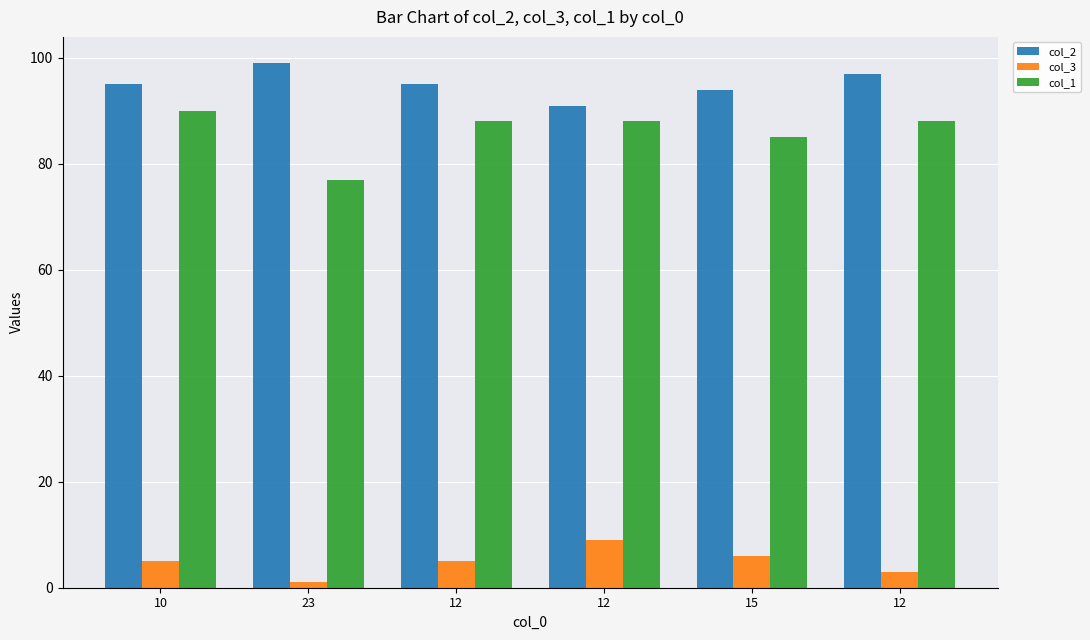

Reading right to left, what are all the values shown in this chart?

col_2: 12=97	15=94	12=91	12=95	23=99	10=95
col_3: 12=3	15=6	12=9	12=5	23=1	10=5
col_1: 12=88	15=85	12=88	12=88	23=77	10=90